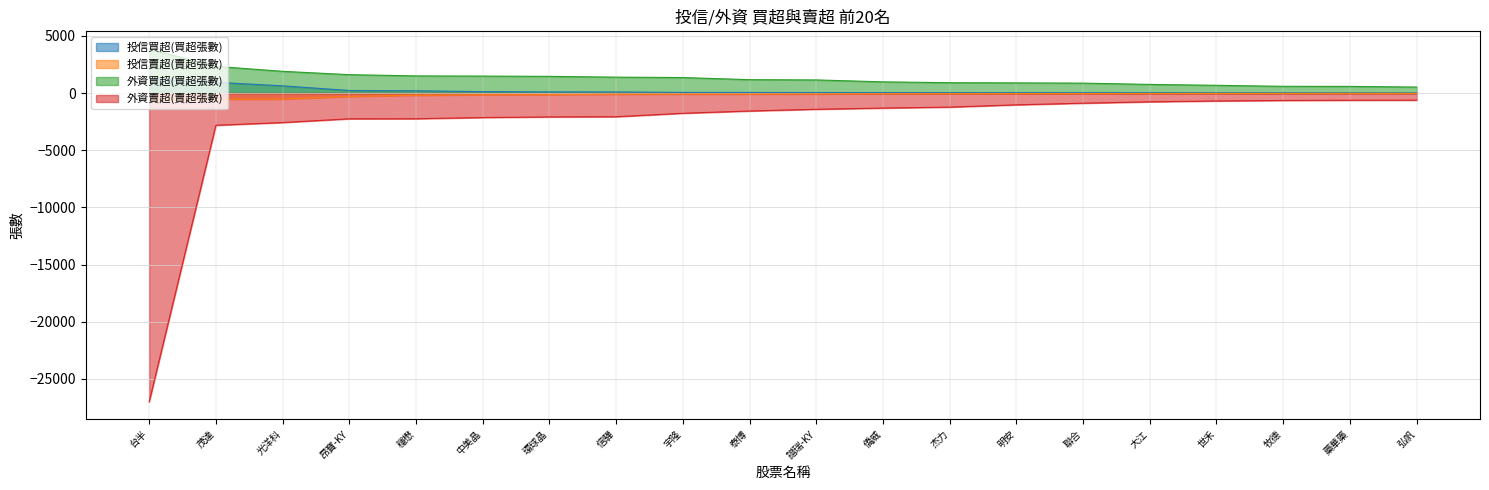

What is the minimum value for 投信買超(買超張數)?

10